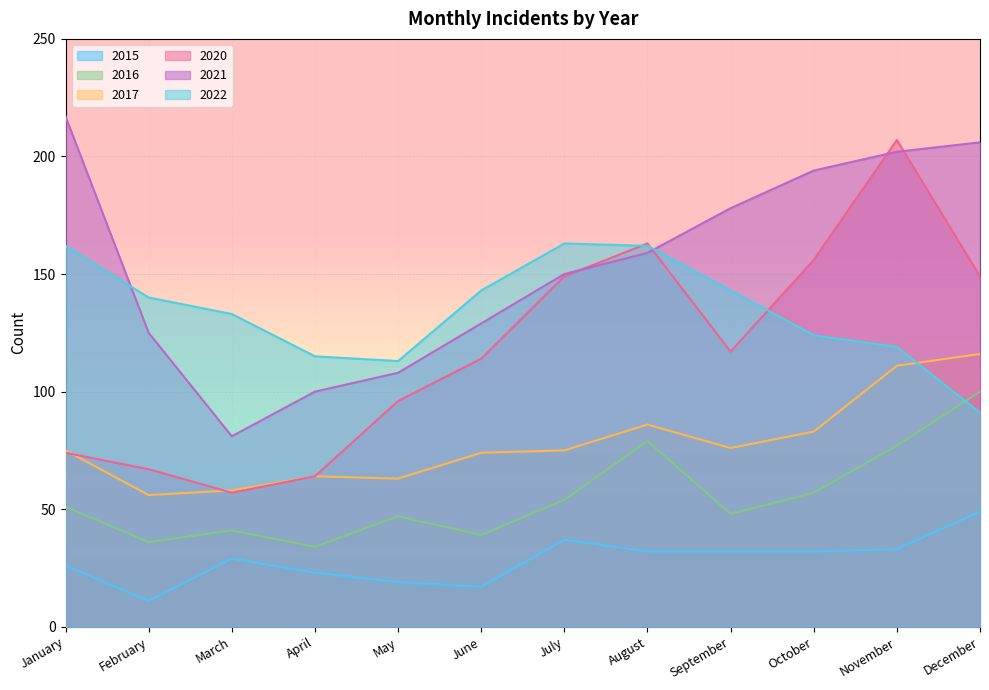

What is the difference between the maximum and minimum values in the 2015 series?

38